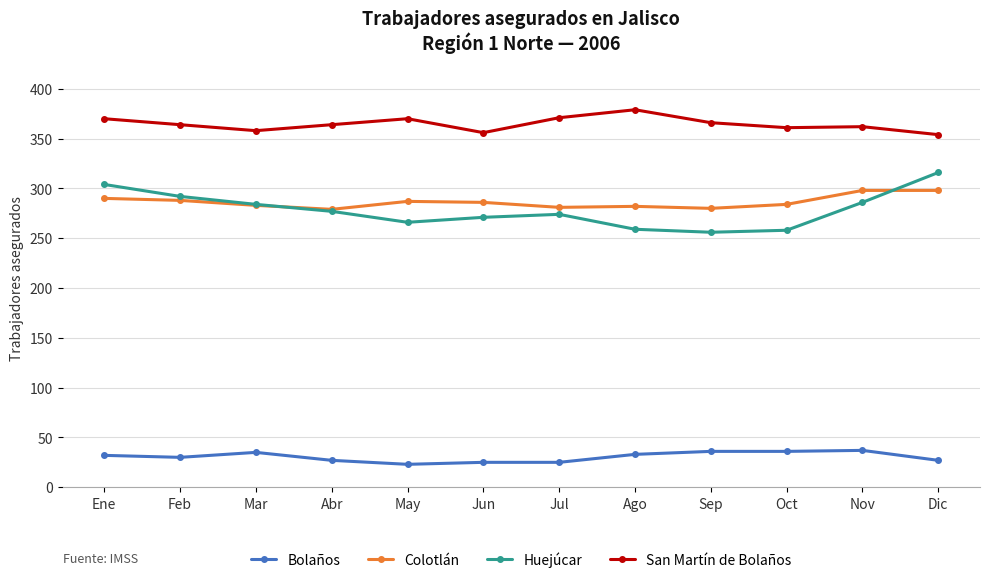

What is the approximate value of Colotlán at Feb?

288